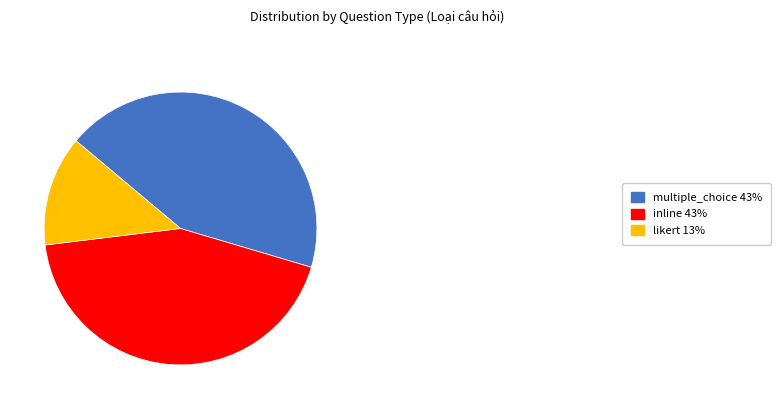

Is the sum of multiple_choice 43% and inline 43% greater than half?

Yes